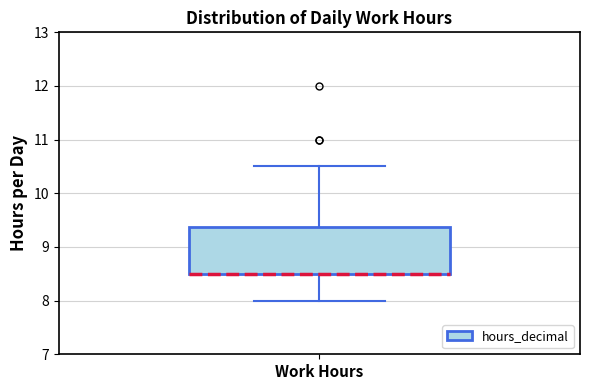

Read this box plot against the y-axis: the position of the median line, the range covered by the box, and the ends of both whiskers. The values are not printed on the chart, so give them approximately, as read against the axis.

median 8.5 (drawn on the box's lower edge), box 8.5 to 9.4, whiskers 8.0 to 10.5